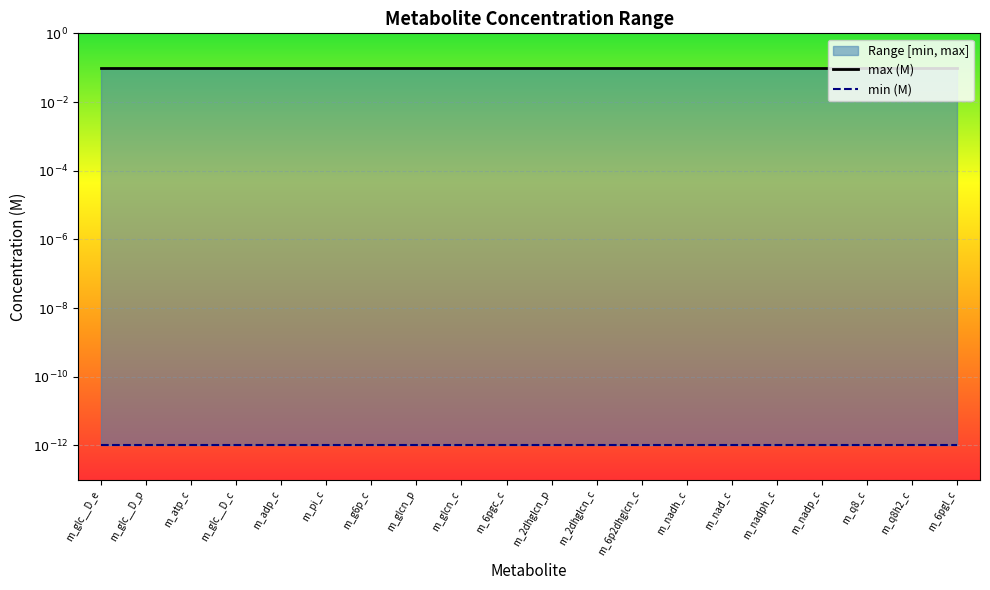

True or false: max (M) and min (M) intersect in this chart.

False